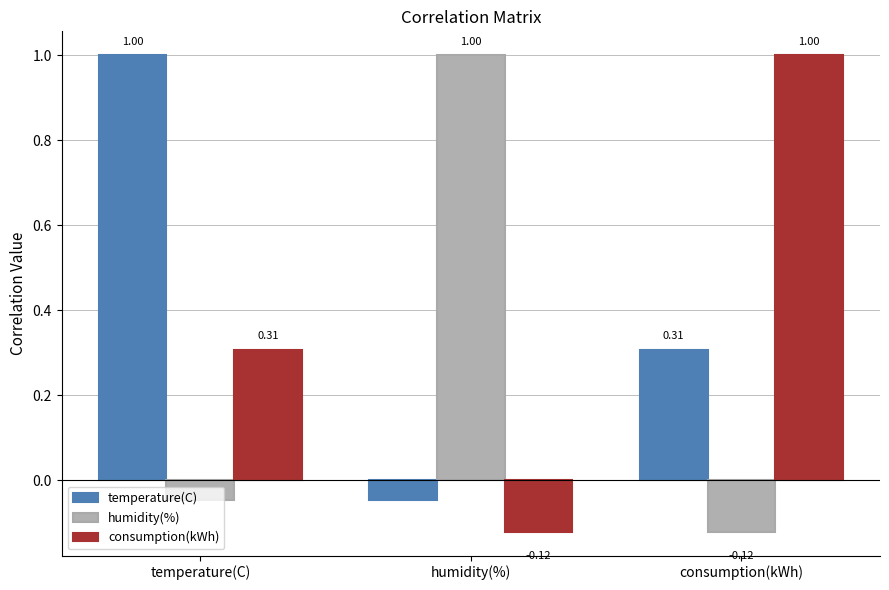

At which label is temperature(C) closest to 0?

humidity(%)